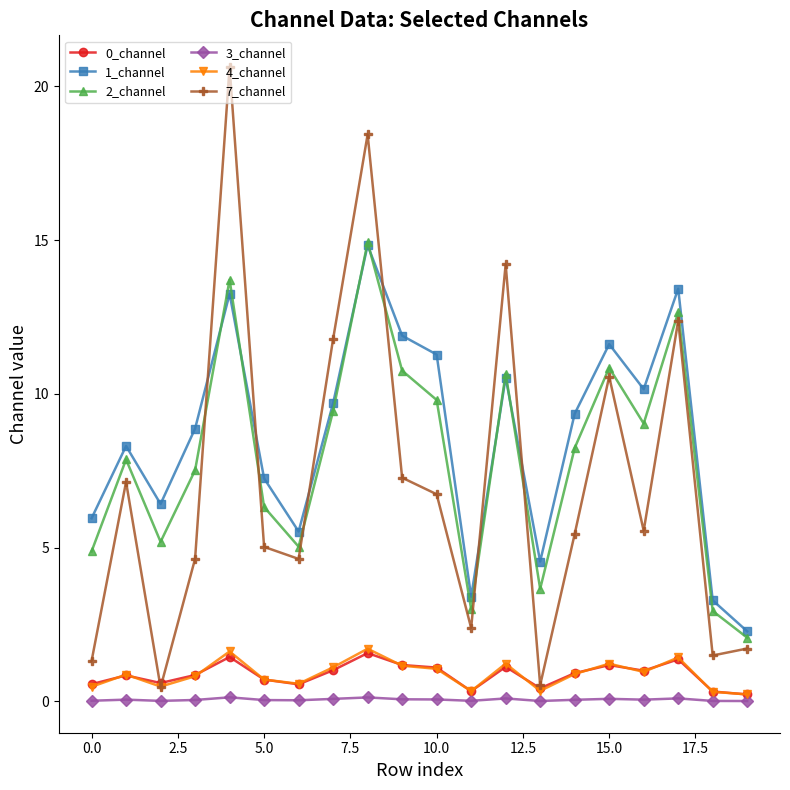

What is the minimum value for 2_channel?

2.1